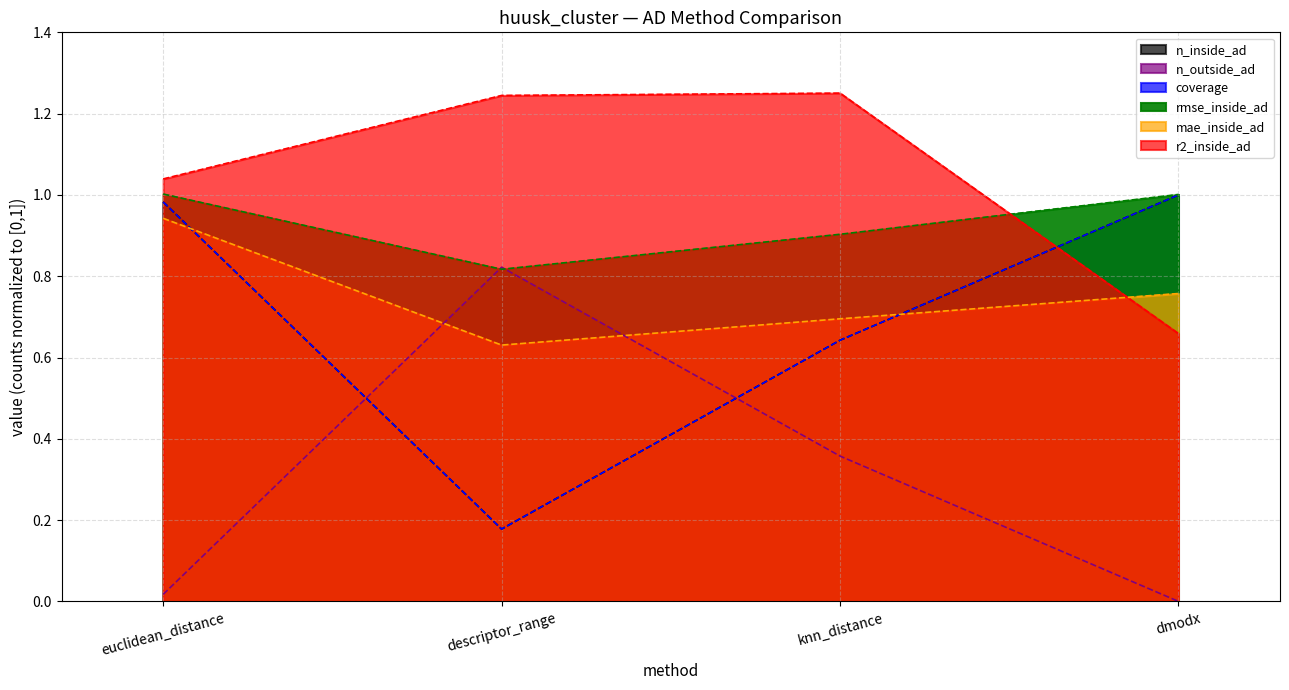

What is the label of the 2nd point from the right?

knn_distance